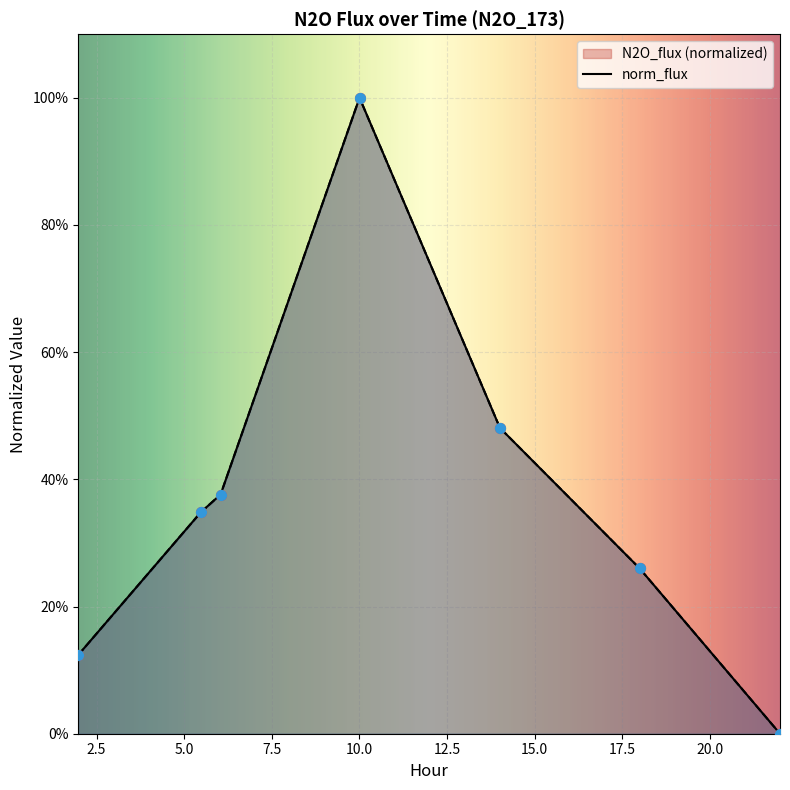

Is the value of N2O_flux at 6.0401 greater than the value of norm_flux at 10.0048?

No